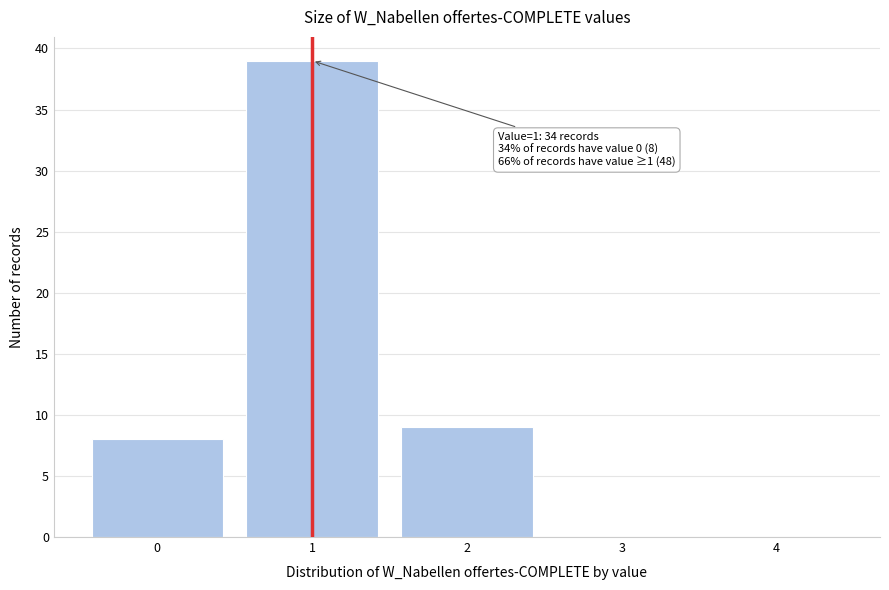

Reading left to right, list all the values displayed in this chart.

0=8	1=39	2=9	3=0	4=0